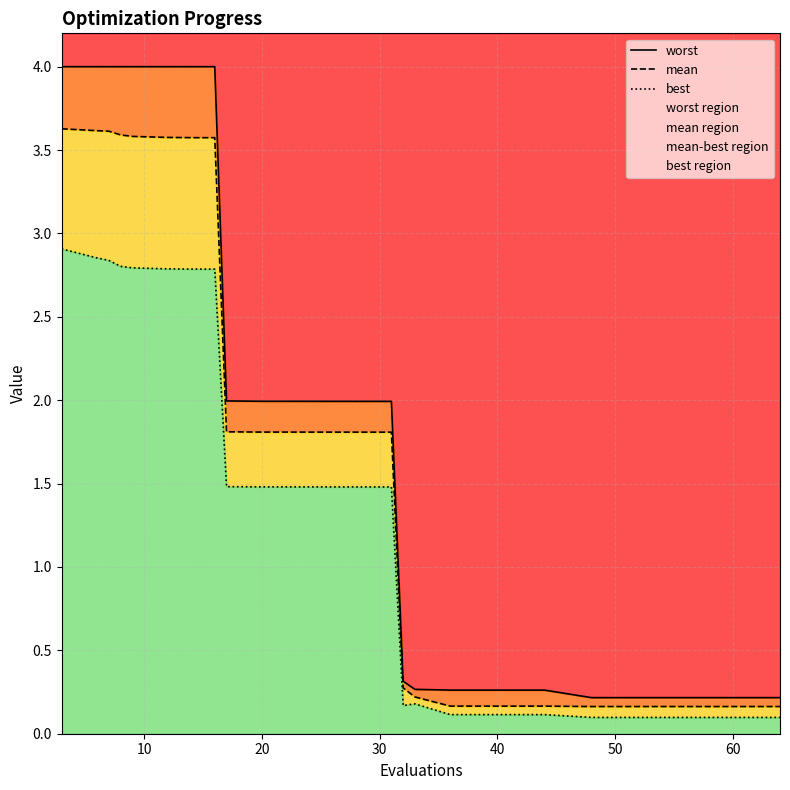

Which series has the widest spread of values?

worst